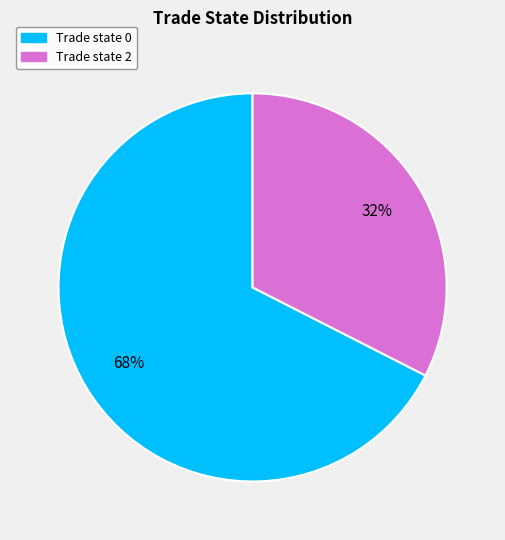

Is the sum of Trade state 0 and Trade state 2 greater than half?

Yes